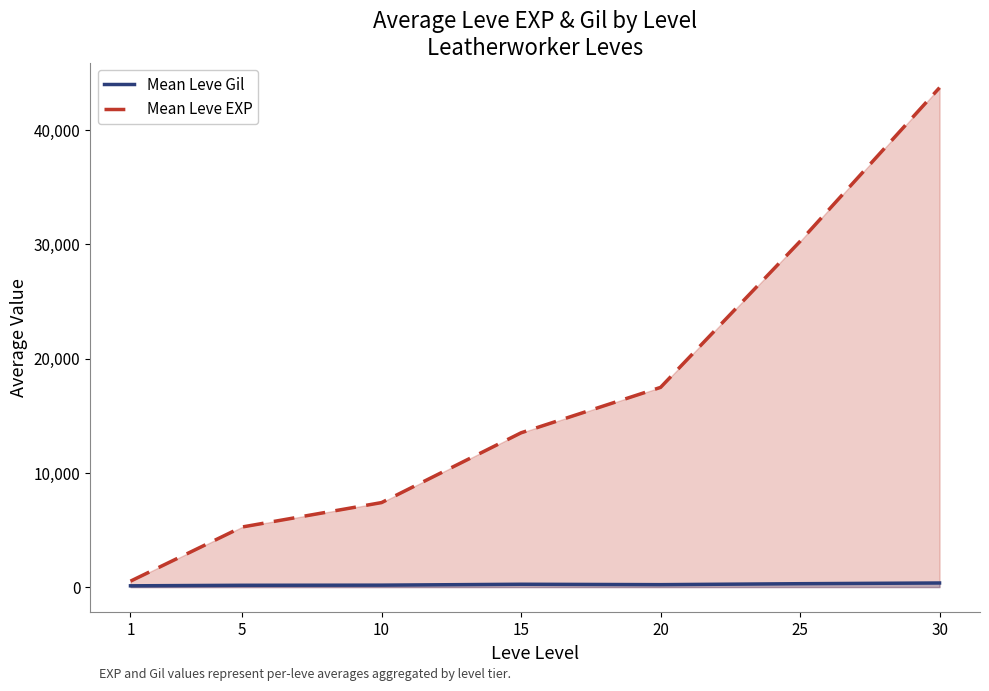

True or false: Mean Leve EXP and Mean Leve Gil intersect in this chart.

False